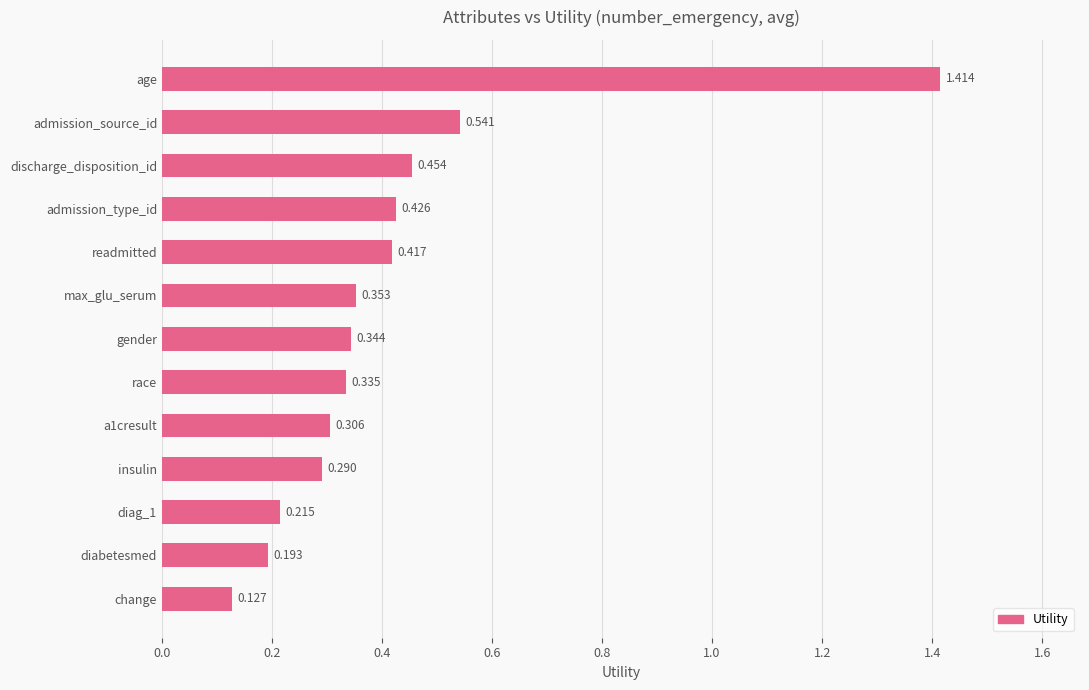

At which category does the chart reach its minimum across all series?

change